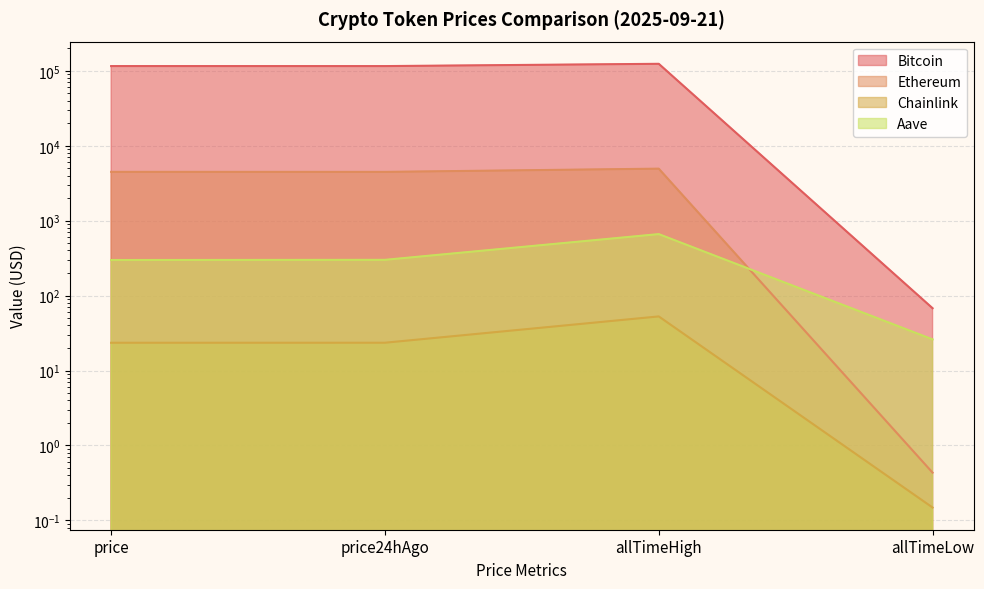

True or false: Chainlink has more than 1 points higher than both neighbors.

False